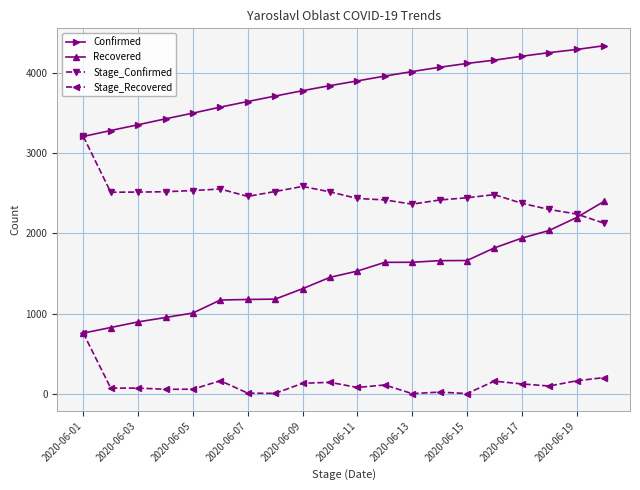

True or false: Stage_Recovered and Confirmed intersect in this chart.

False